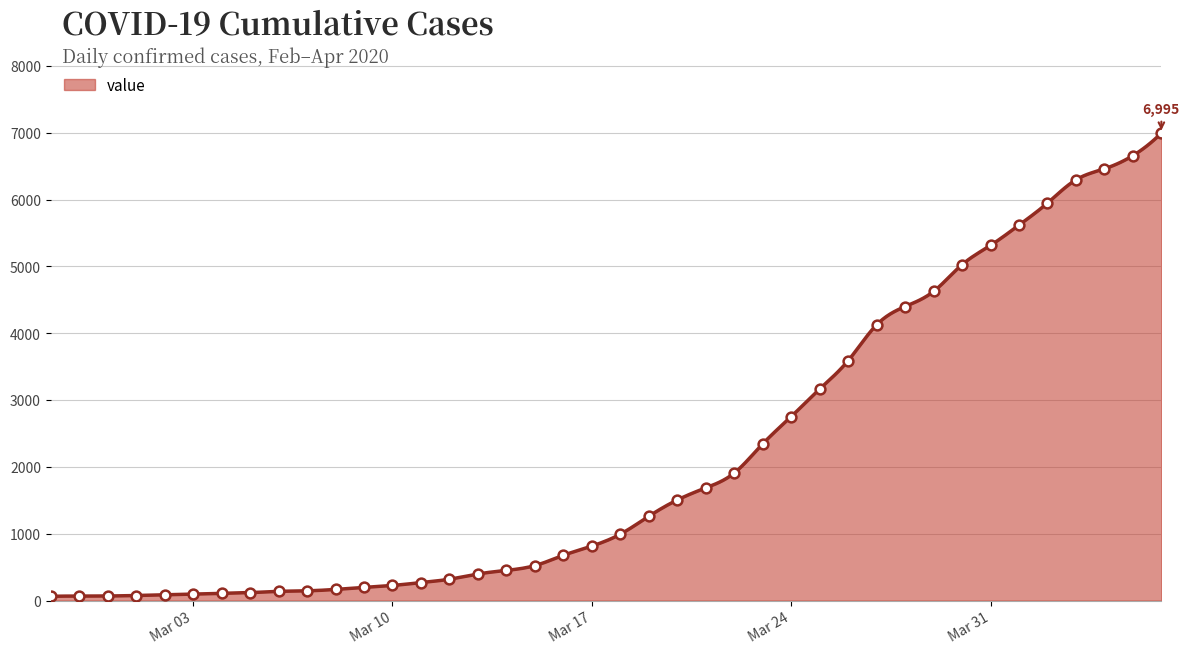

Approximately how many times larger is the value at 2020-03-26 compared to 2020-03-07?

24.6